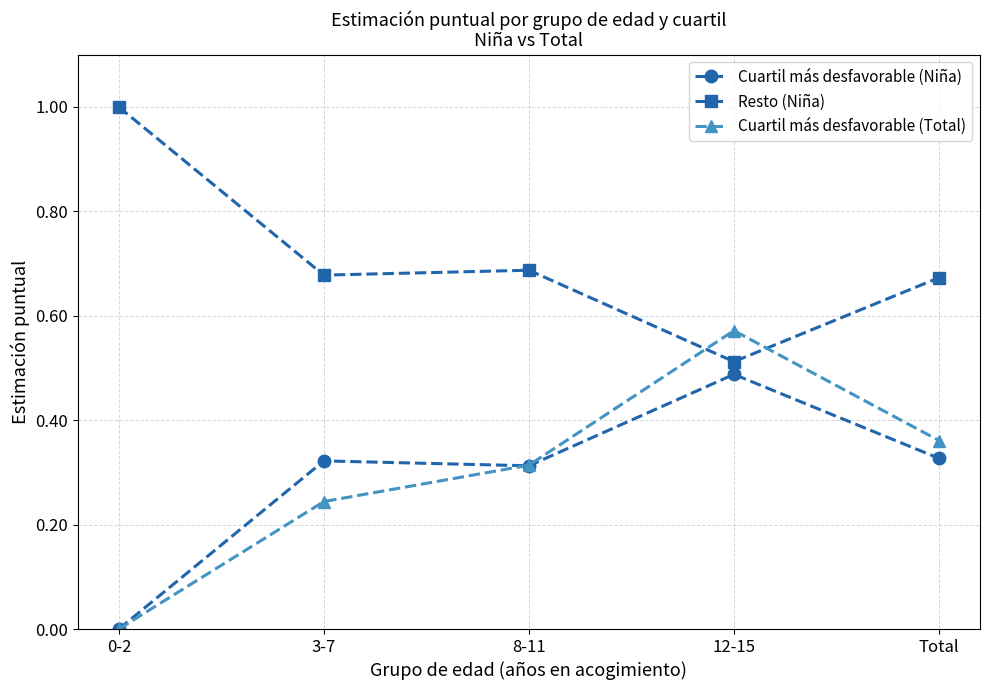

Which series has the widest spread of values?

Cuartil más desfavorable (Total)